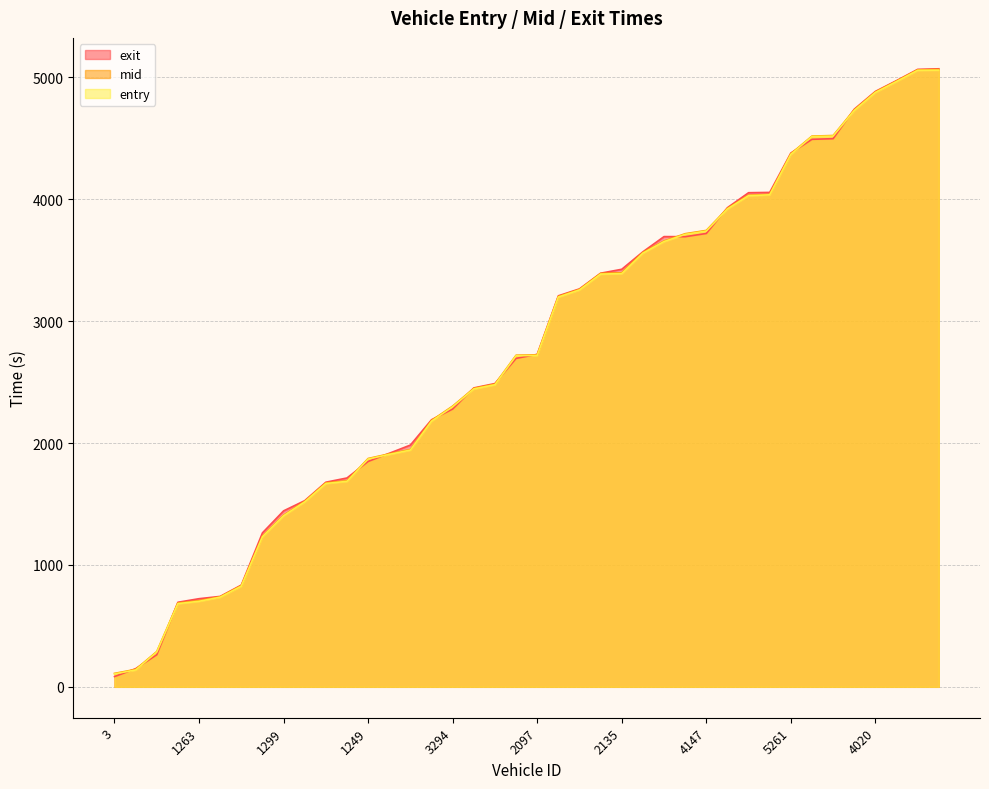

True or false: mid and entry cross at least once.

False